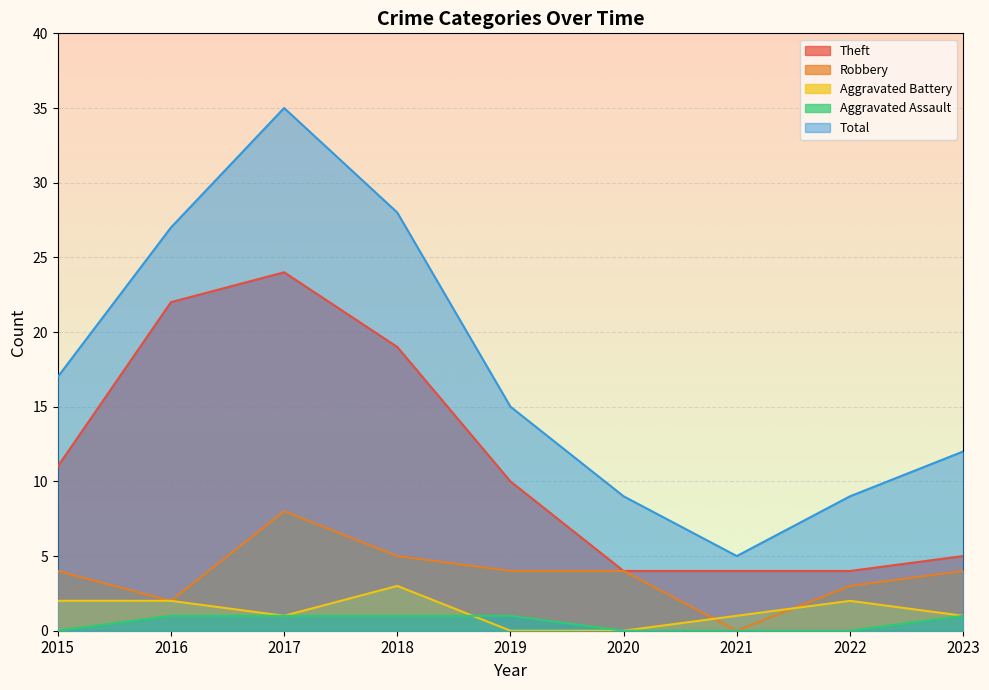

How many data points in Total are less than 15?

4